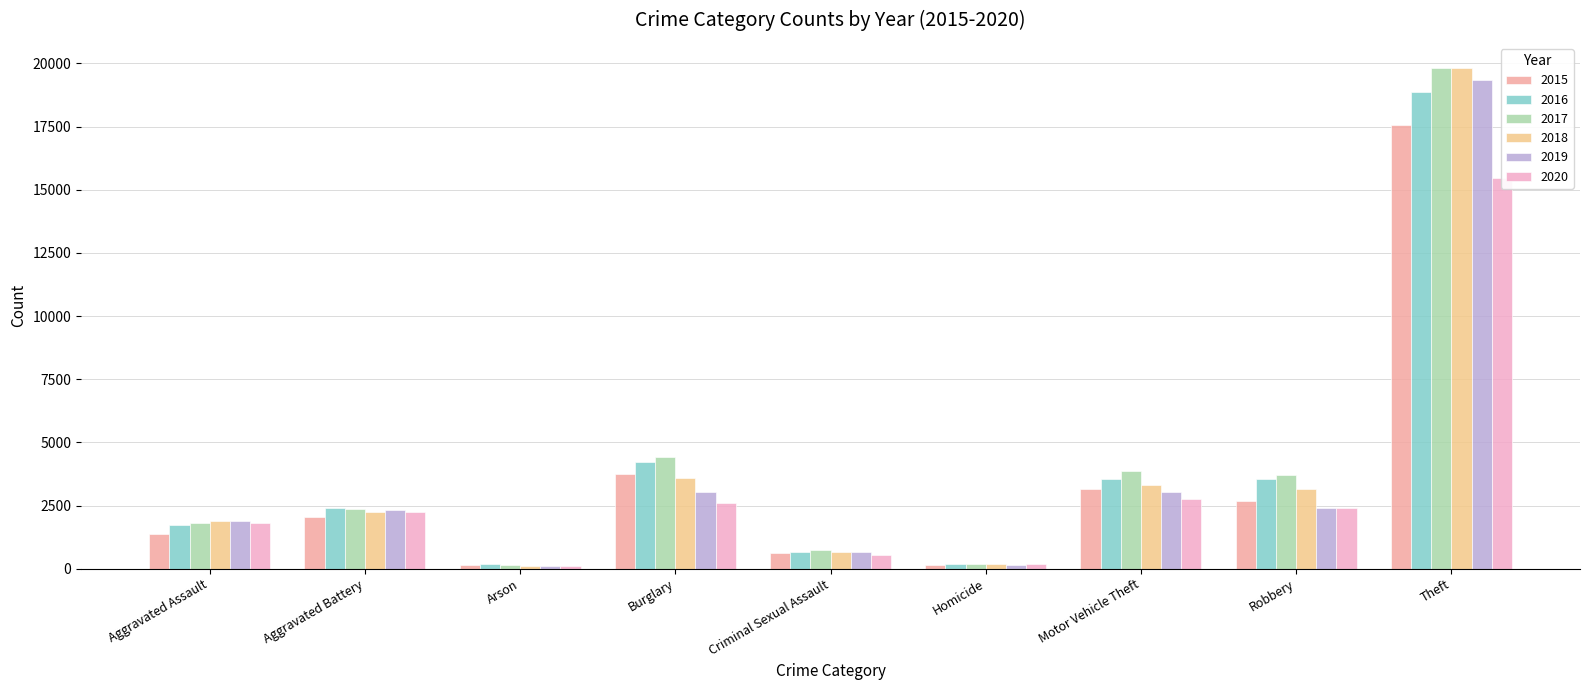

What is the sum of the 2016 values at Theft and Burglary?

23124